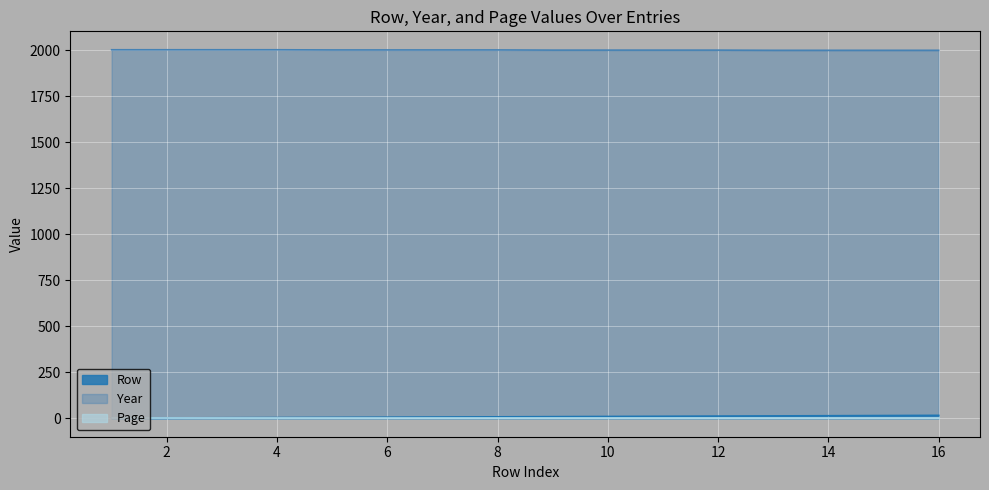

Does the chart display data point markers on the line(s)?

No